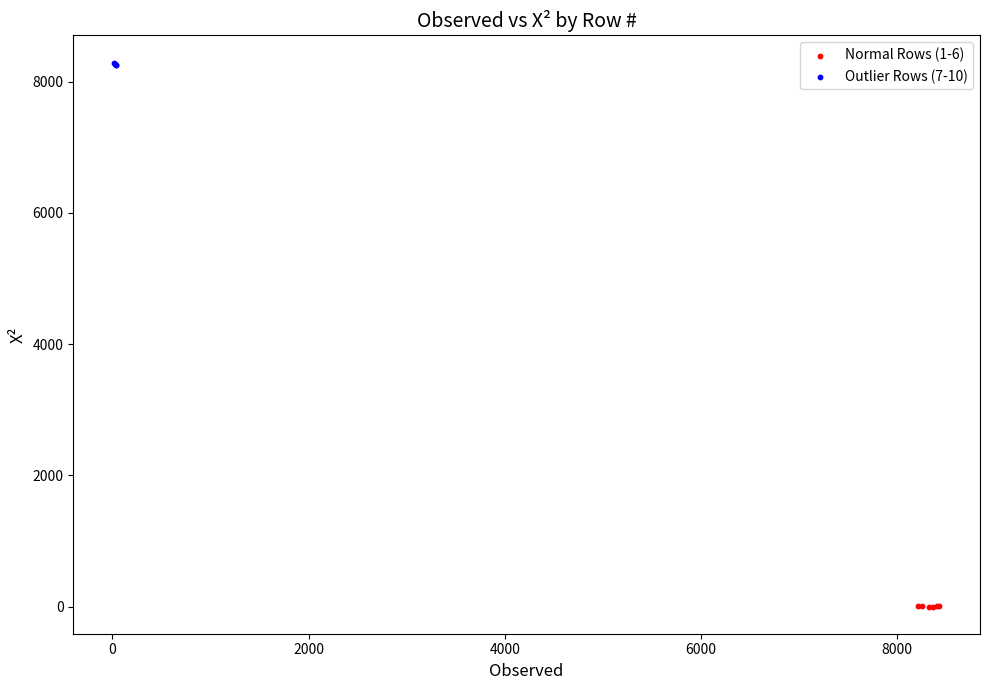

Which series reaches the minimum Y coordinate?

Normal Rows (1-6)